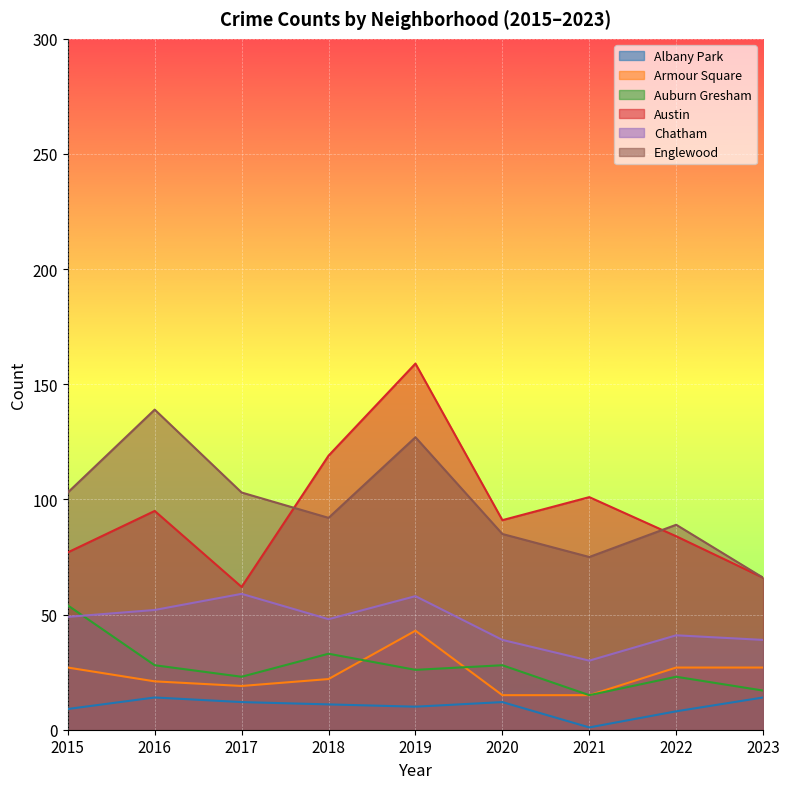

What is the difference between the highest and lowest values at 2021?

100